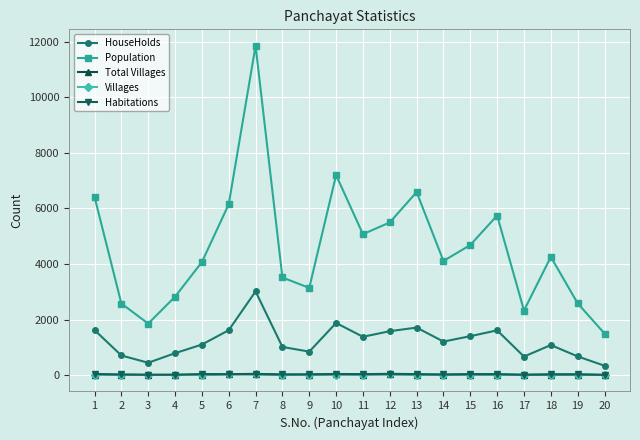

What is the difference between the maximum and second lowest values in the Total Villages series?

27